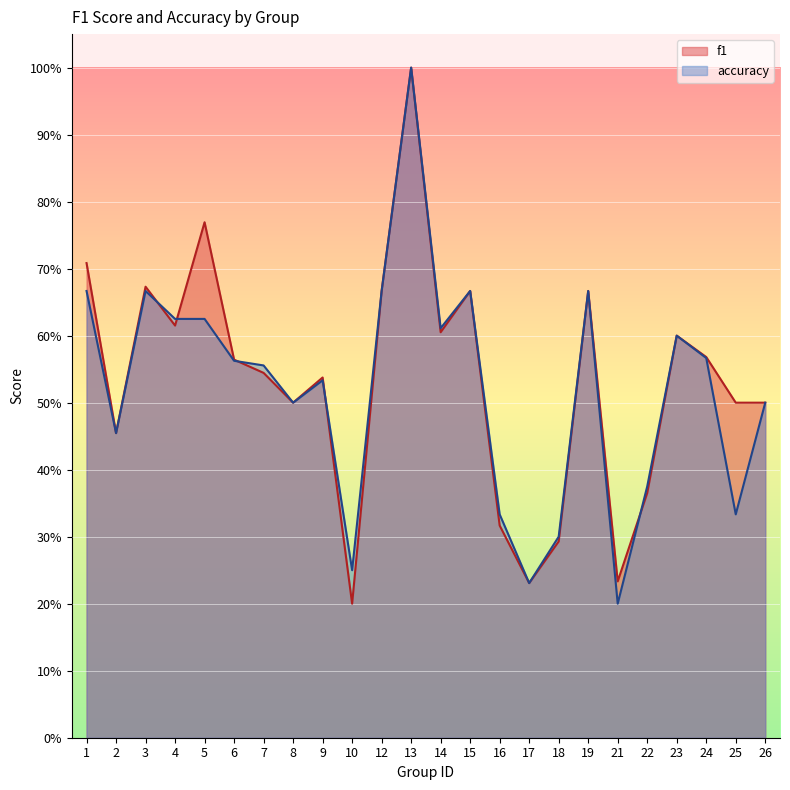

At 16, list the series in order from largest to smallest.

accuracy, f1